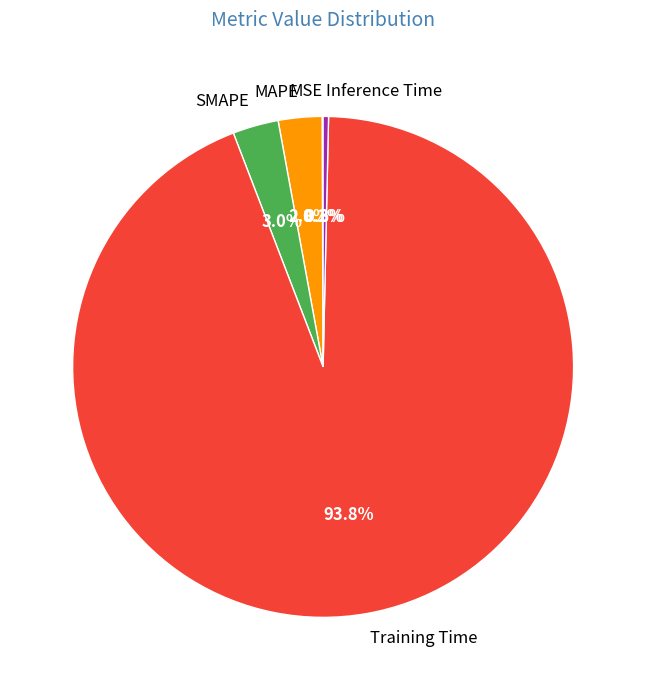

Does Inference Time represent more than half of the total?

No